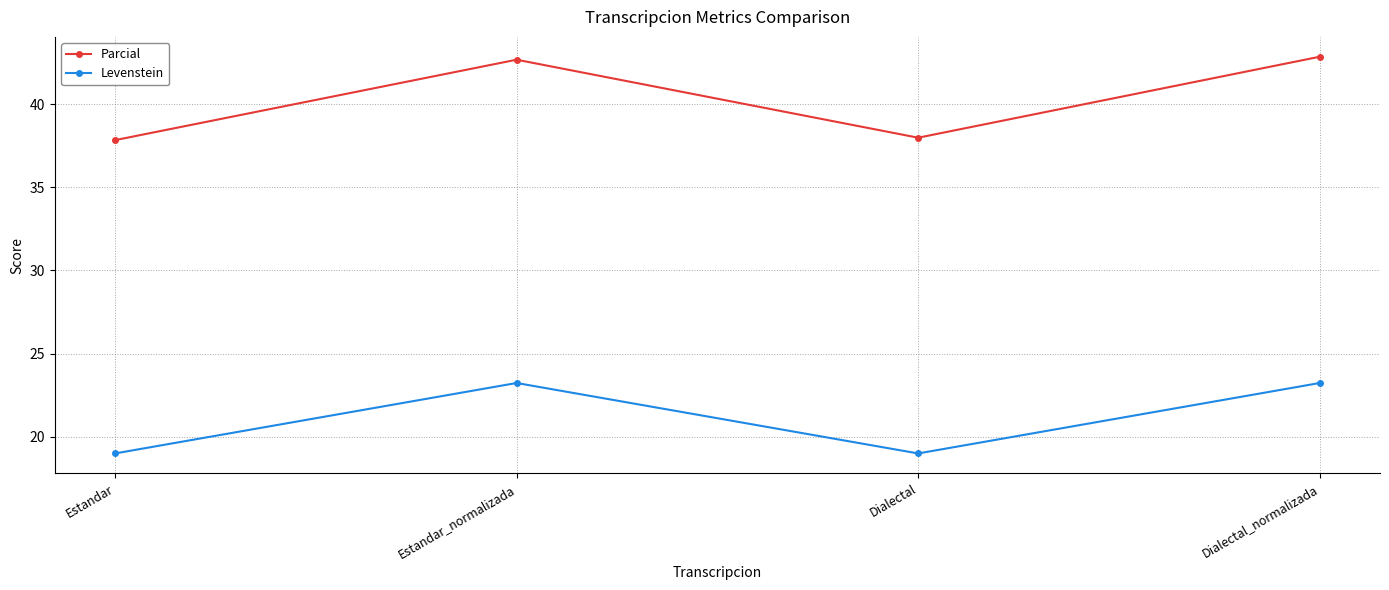

Rank the series at Estandar from lowest to highest value.

Levenstein, Parcial